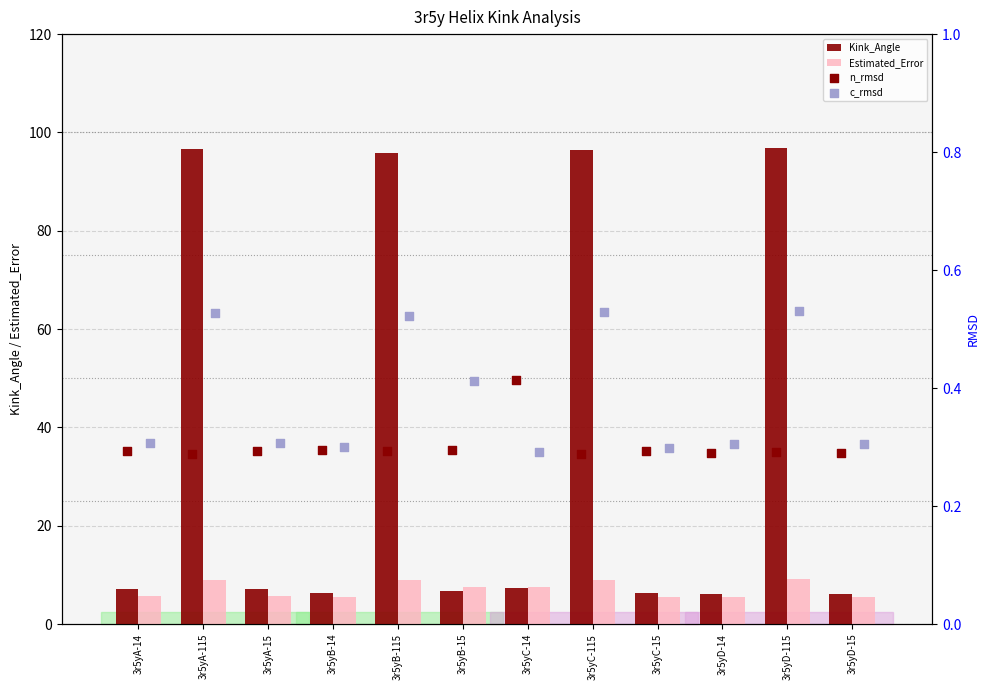

Which series has the largest Y range (max minus min)?

Kink_Angle